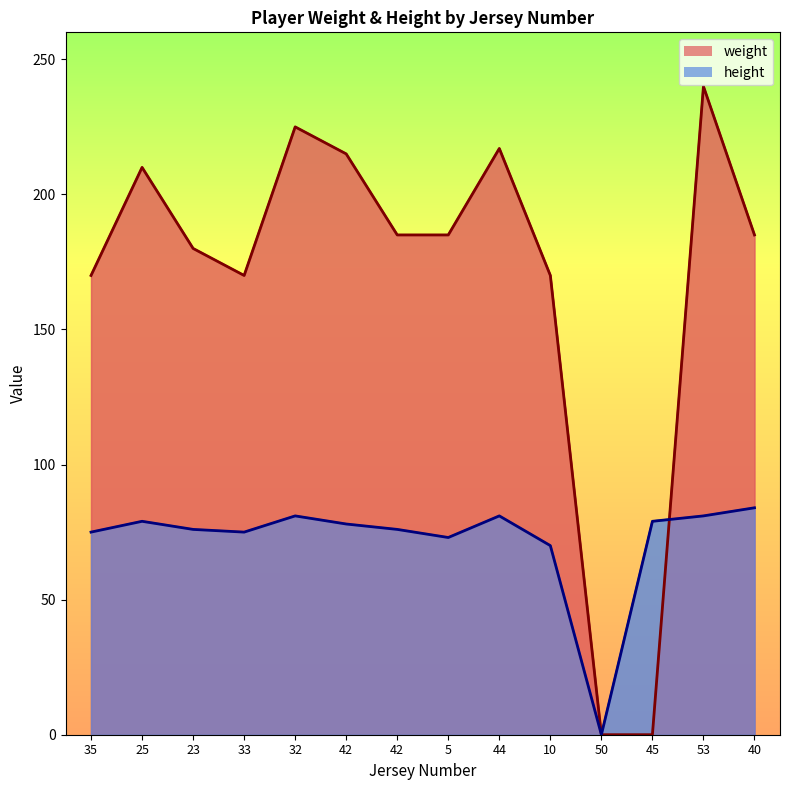

True or false: weight has a value of 170 at 33.

True